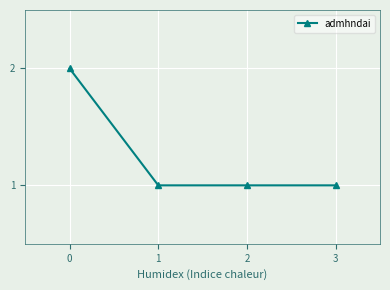

What is the value of the 3rd point from the left?

1